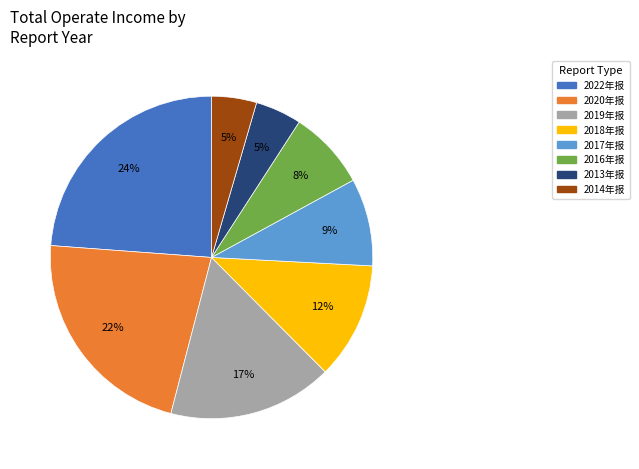

To the nearest percent, what portion does 2022年报 represent?

24%